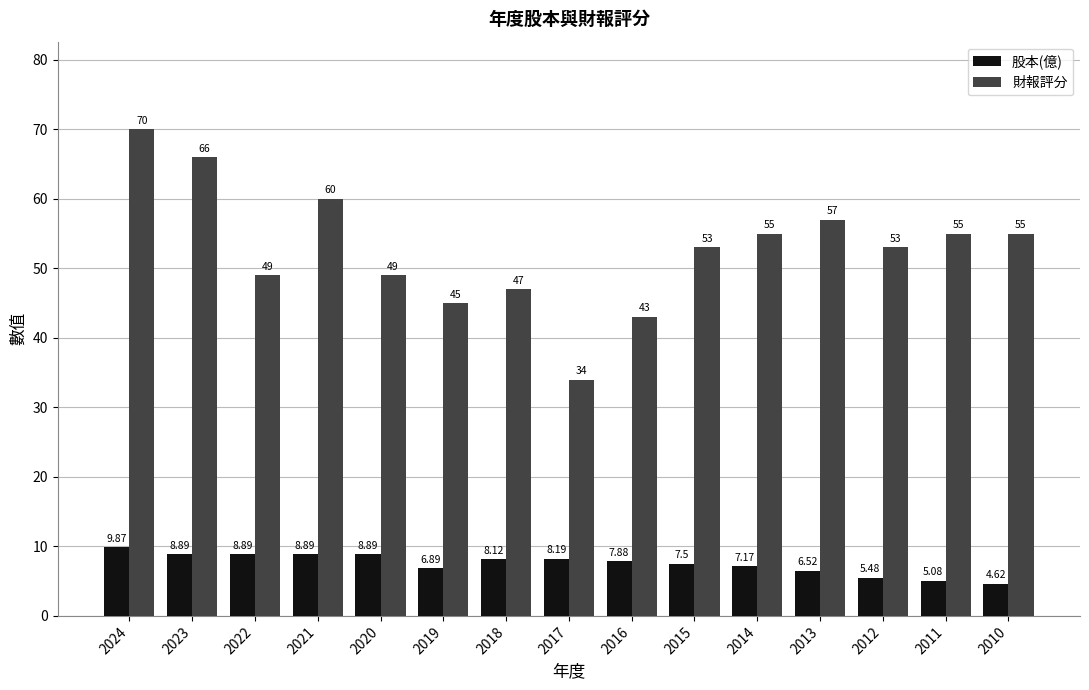

At which category is the sum across all series the highest?

2024